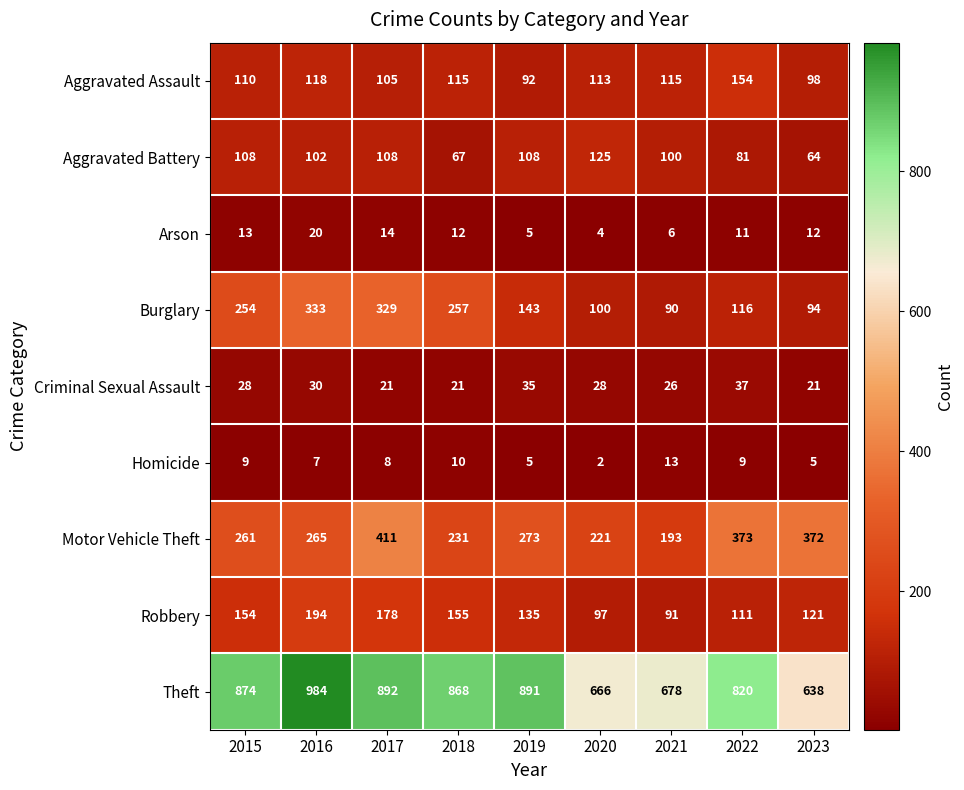

What is the greatest value displayed?

984